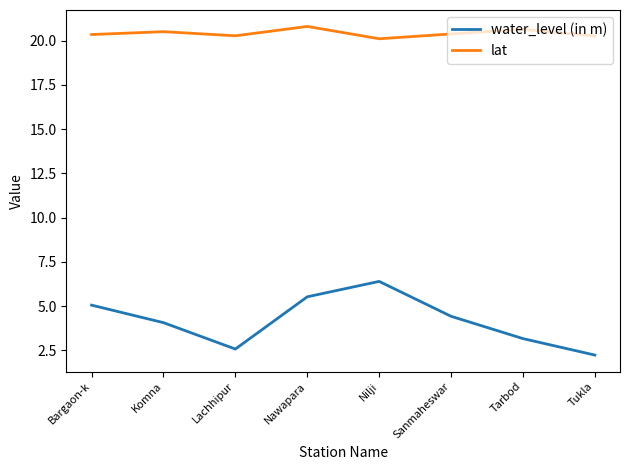

True or false: lat and water_level (in m) intersect in this chart.

False